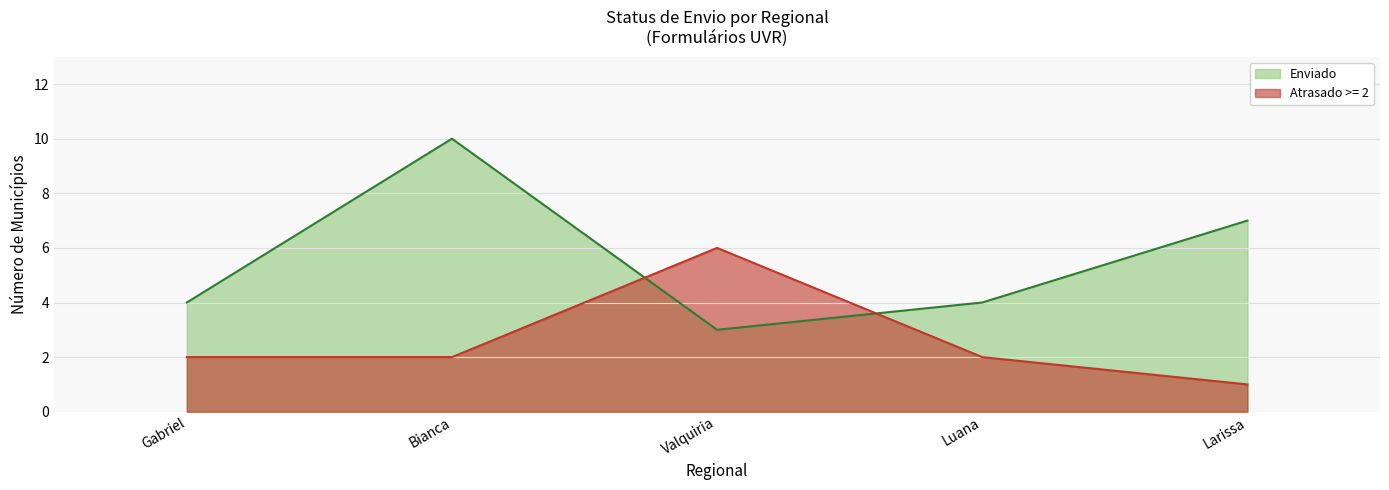

Between Luana and Larissa, which is larger?

Larissa